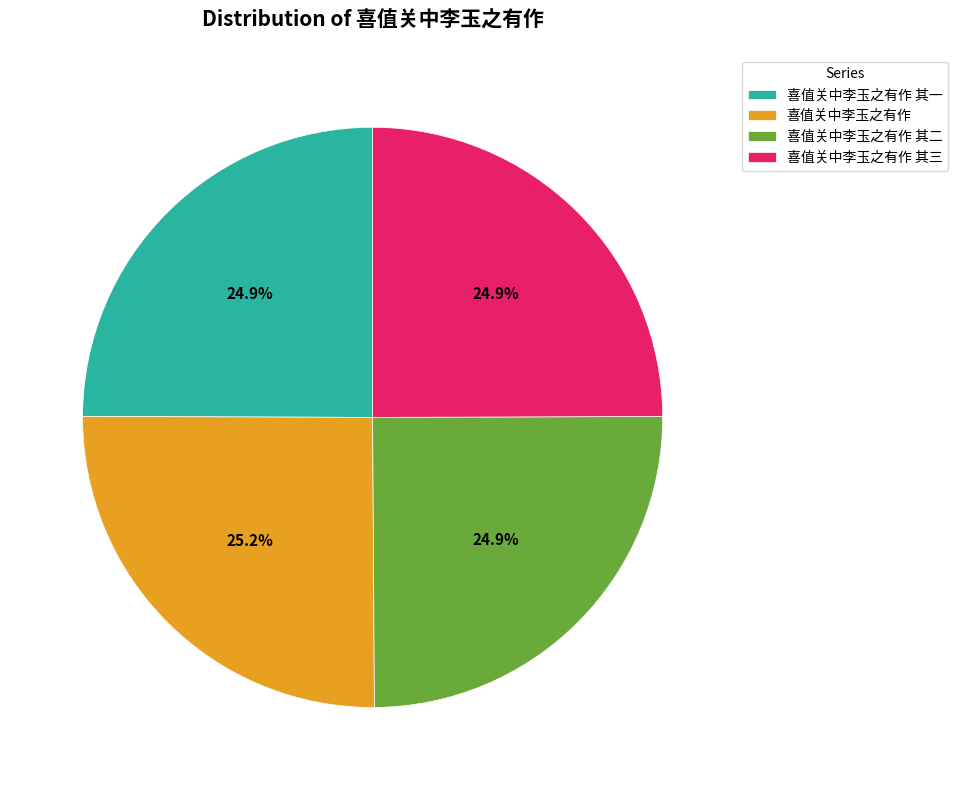

What is the ratio of the value at 喜值关中李玉之有作 其三 to the value at 喜值关中李玉之有作 其一?

1.0